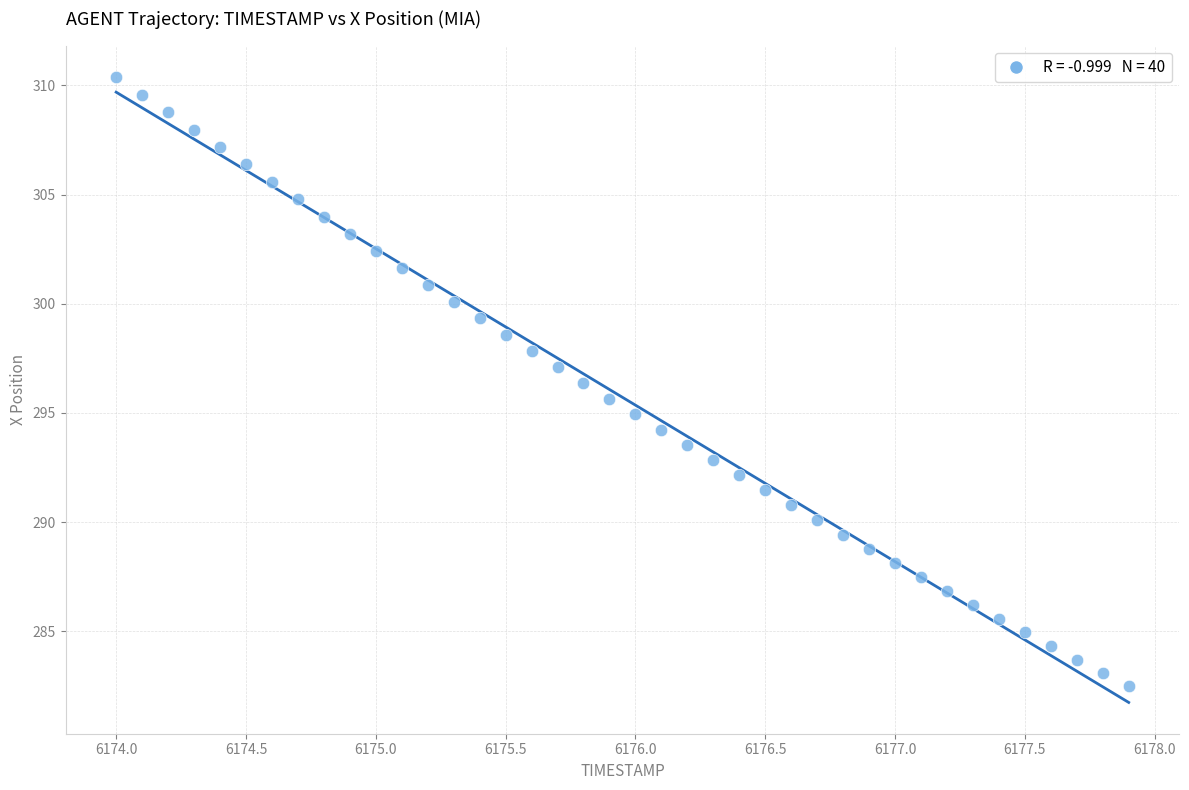

What is the range of Y values (max minus min)?

27.9